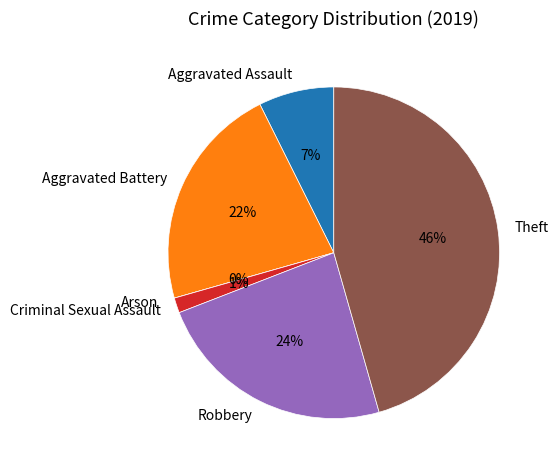

Which slice is the largest?

Theft